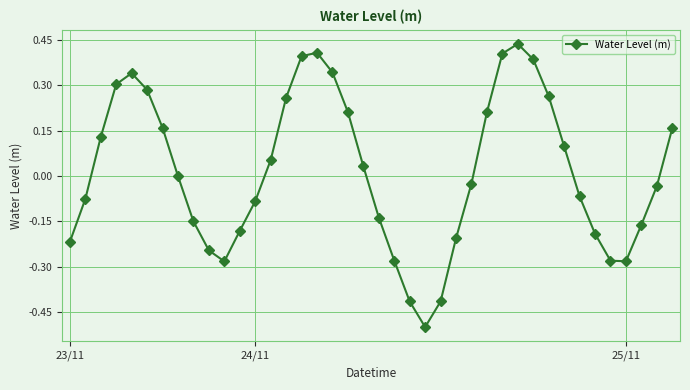

What is the minimum value shown in the chart?

-0.5